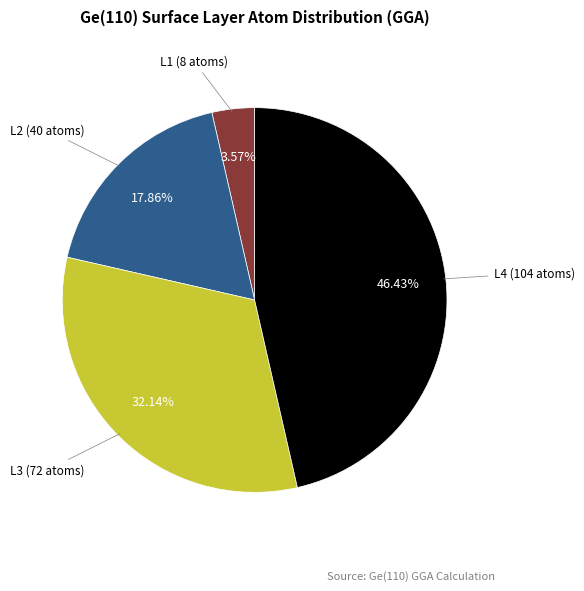

What is the largest slice in the pie chart?

L4 (104 atoms)